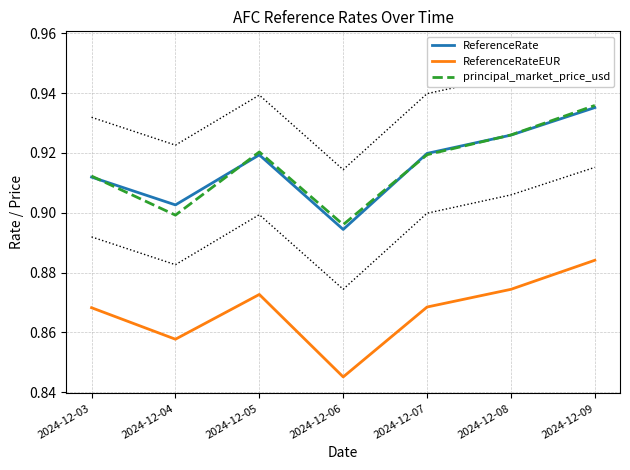

What is the value of the ReferenceRate point at the 5th from the left?

0.9